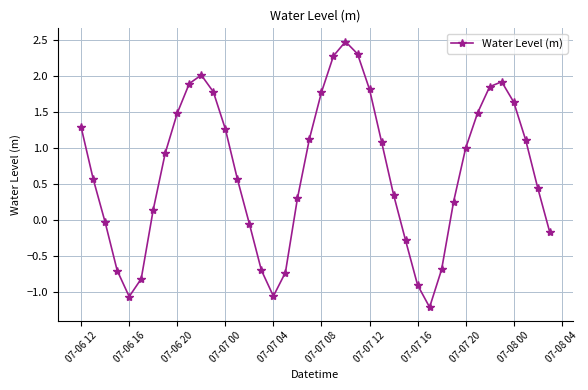

What is the sum of all values?

26.7